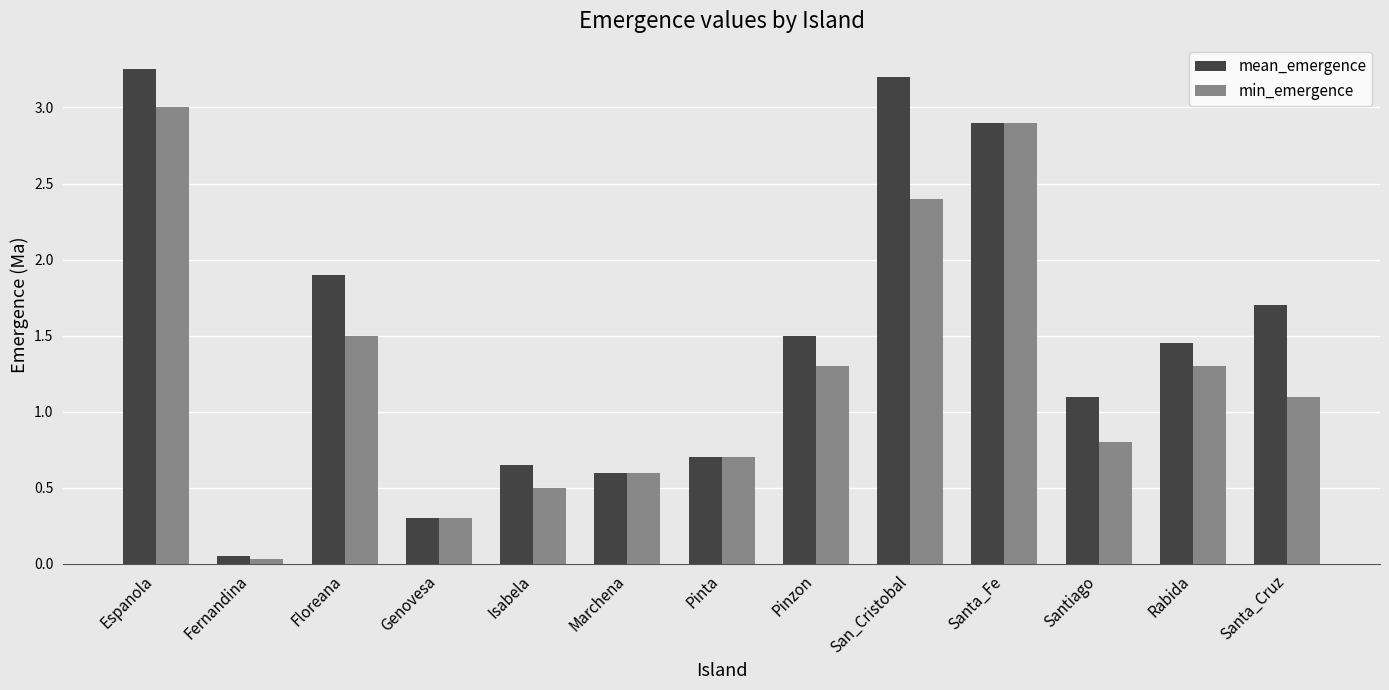

Is it true that mean_emergence equals 1.0 at Isabela?

False